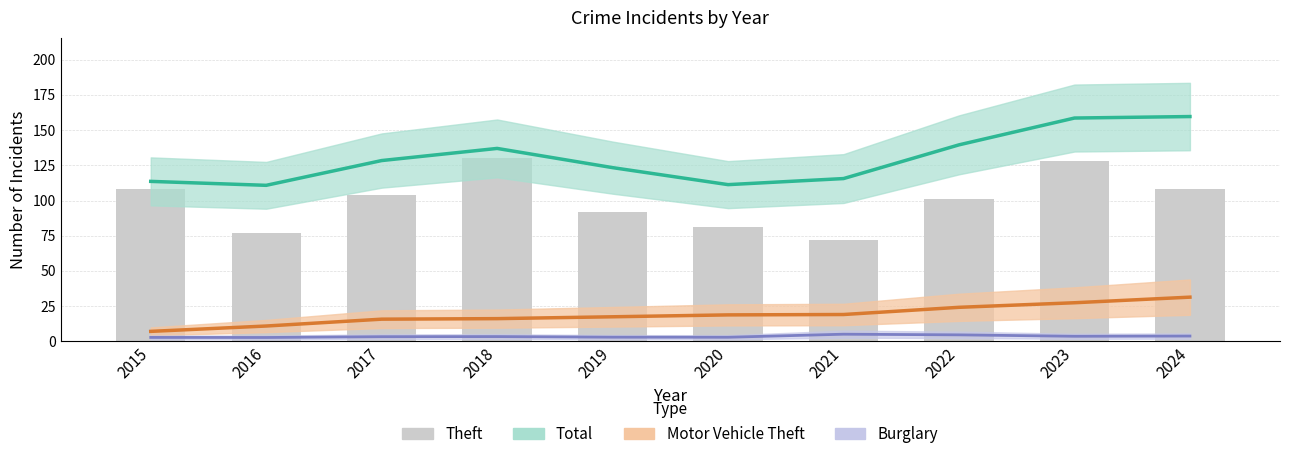

Reading left to right, what are all the values shown in this chart?

Total: 2015=113.6	2016=110.8	2017=128.4	2018=137.0	2019=123.4	2020=111.3	2021=115.6	2022=139.6	2023=158.6	2024=159.7
Motor Vehicle Theft: 2015=7.1	2016=10.9	2017=15.7	2018=16.1	2019=17.4	2020=18.8	2021=19.0	2022=24.2	2023=27.4	2024=31.4
Burglary: 2015=2.8	2016=2.7	2017=3.3	2018=3.4	2019=2.9	2020=2.9	2021=5.1	2022=4.6	2023=3.6	2024=3.8
Theft: 2015=108.0	2016=77.0	2017=104.0	2018=130.0	2019=92.0	2020=81.0	2021=72.0	2022=101.0	2023=128.0	2024=108.0